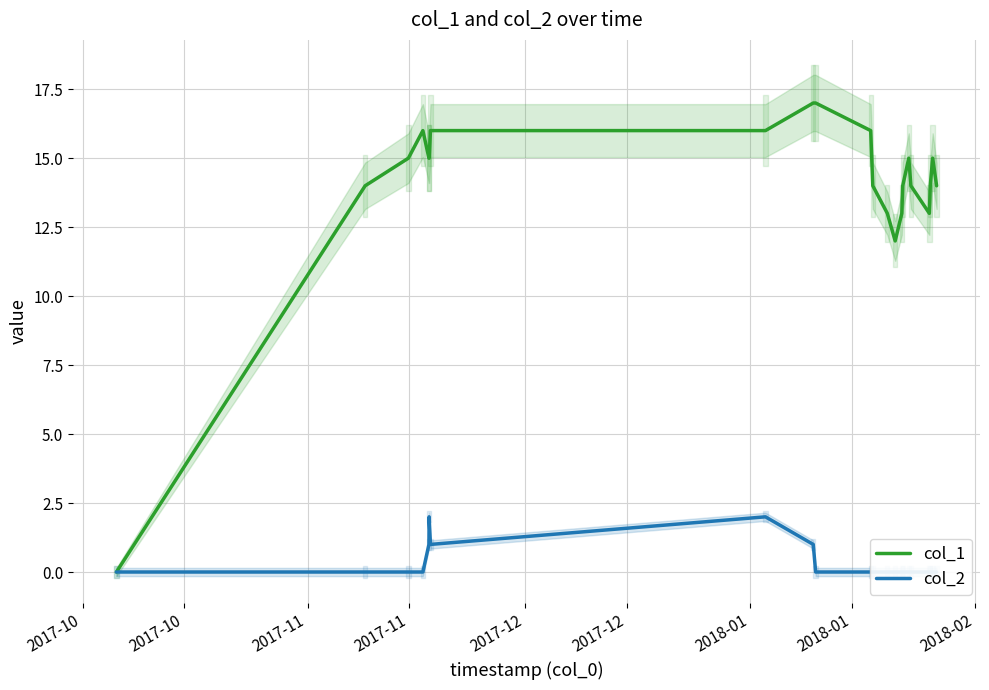

What is the sum of all col_1 values?

308